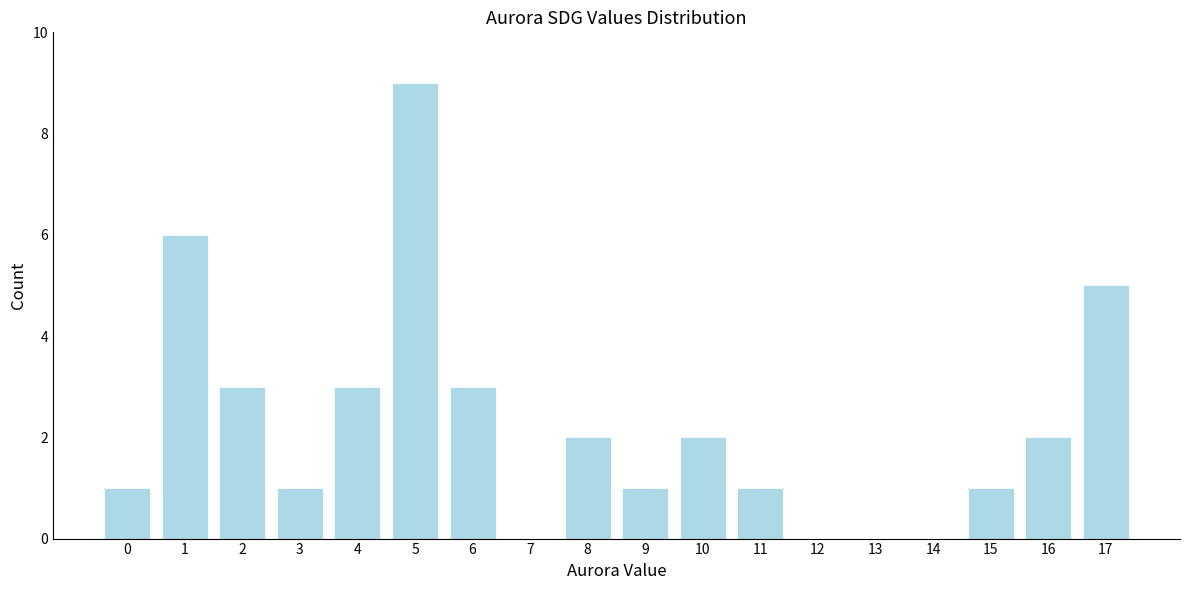

Reading left to right, extract all data points from this chart.

0=1	1=6	2=3	3=1	4=3	5=9	6=3	7=0	8=2	9=1	10=2	11=1	12=0	13=0	14=0	15=1	16=2	17=5